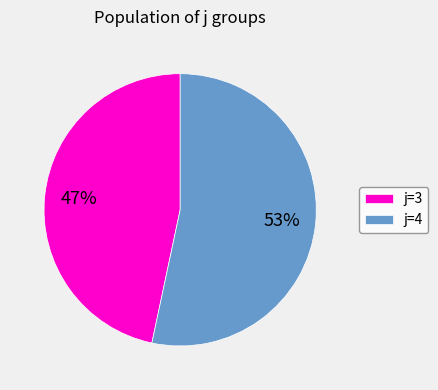

To the nearest percent, what portion does j=4 represent?

53%